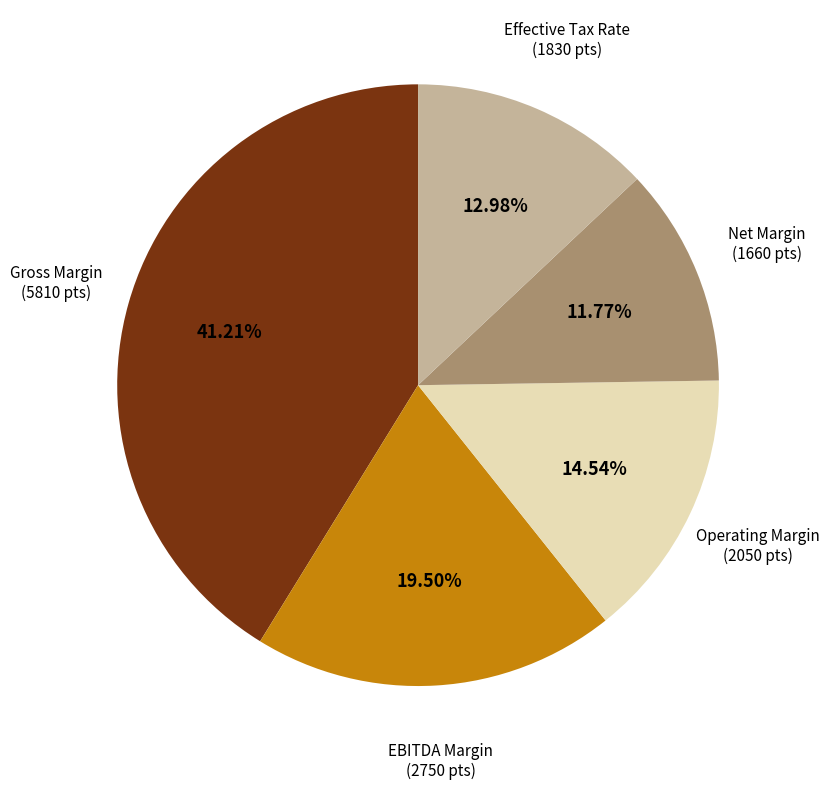

To the nearest percent, what is the combined percentage of Effective Tax Rate and Gross Margin?

54%